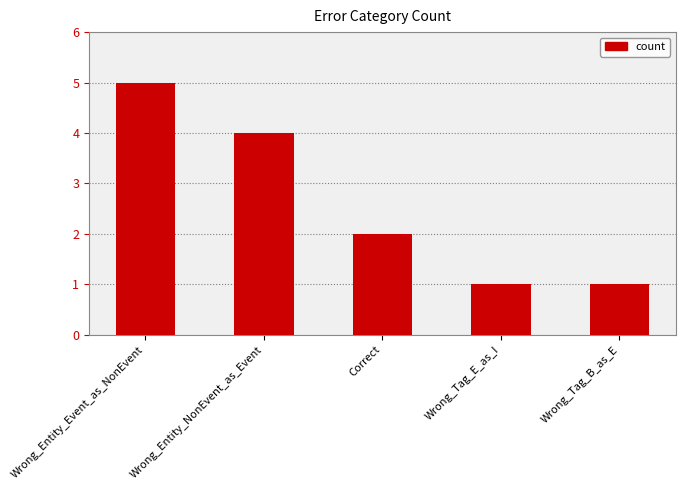

What is the sum of the values at Correct and Wrong_Entity_NonEvent_as_Event?

6